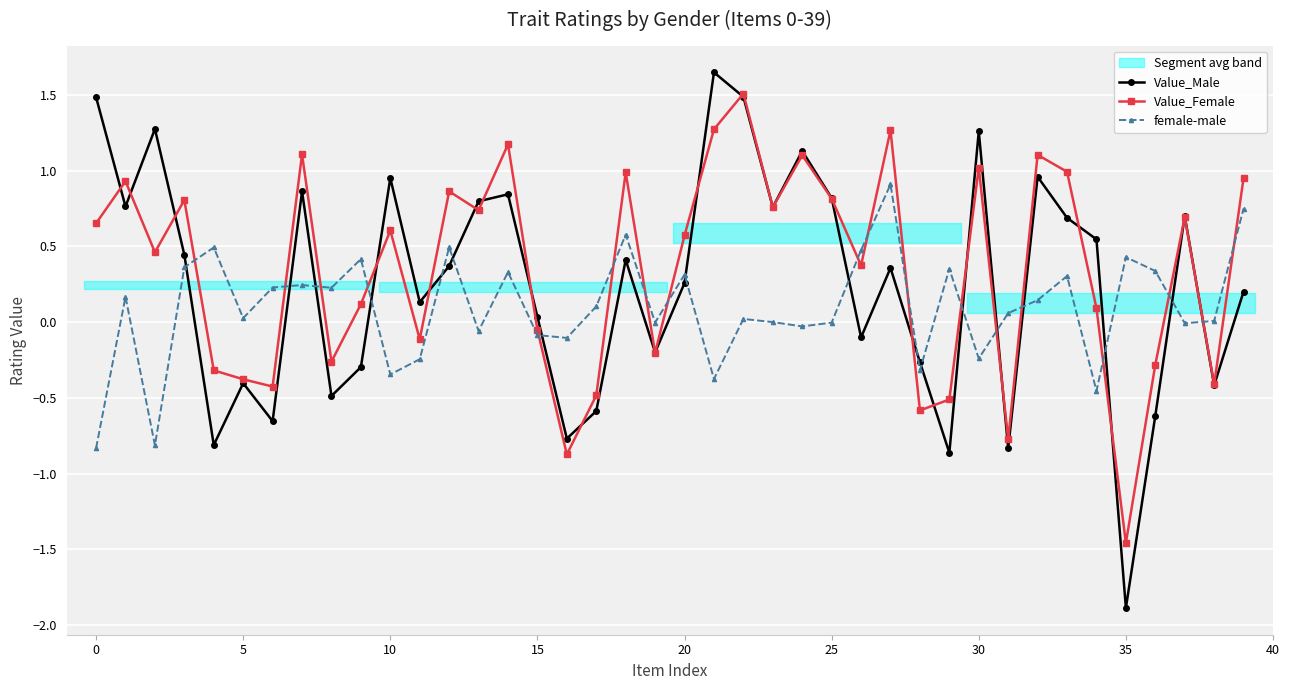

Rank the series by their average value, from lowest to highest.

female-male, Value_Male, Value_Female